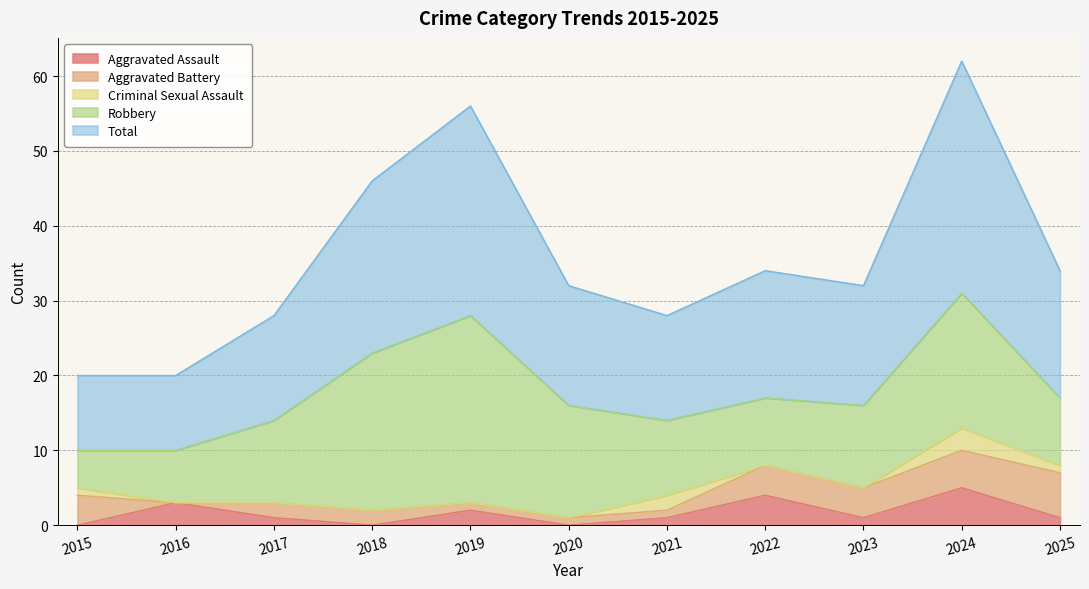

Which series has the largest total across all categories?

Total